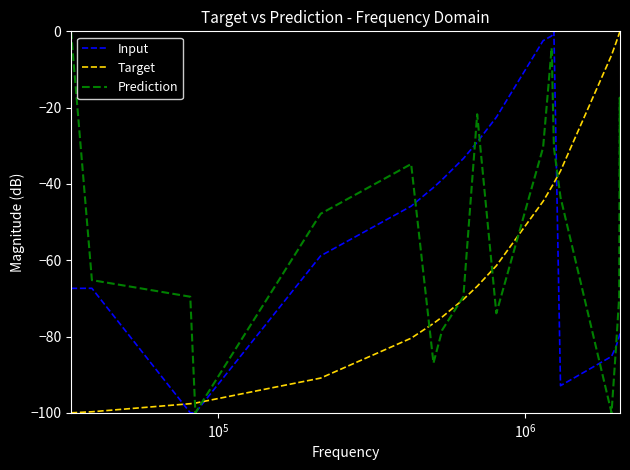

What is the minimum value for Target?

-100.0